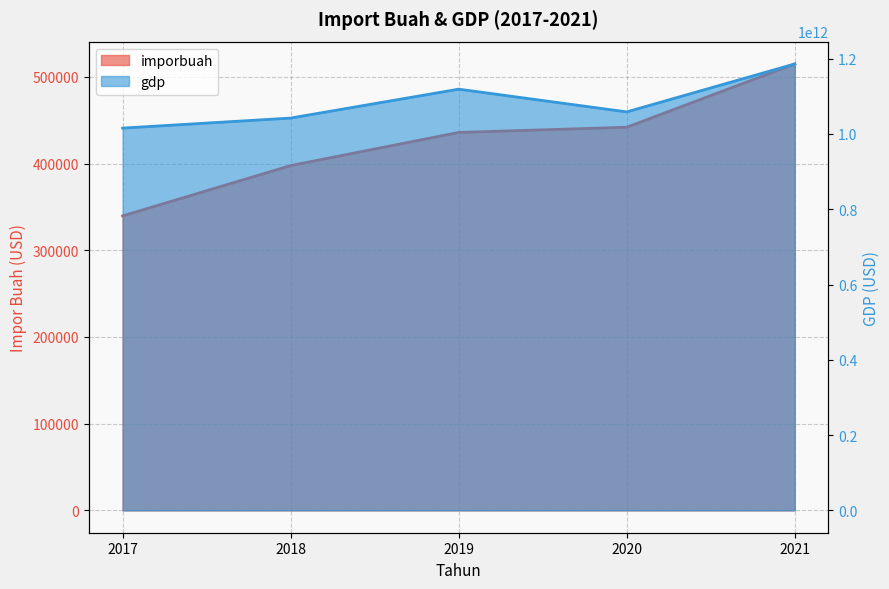

True or false: gdp and imporbuah intersect in this chart.

False